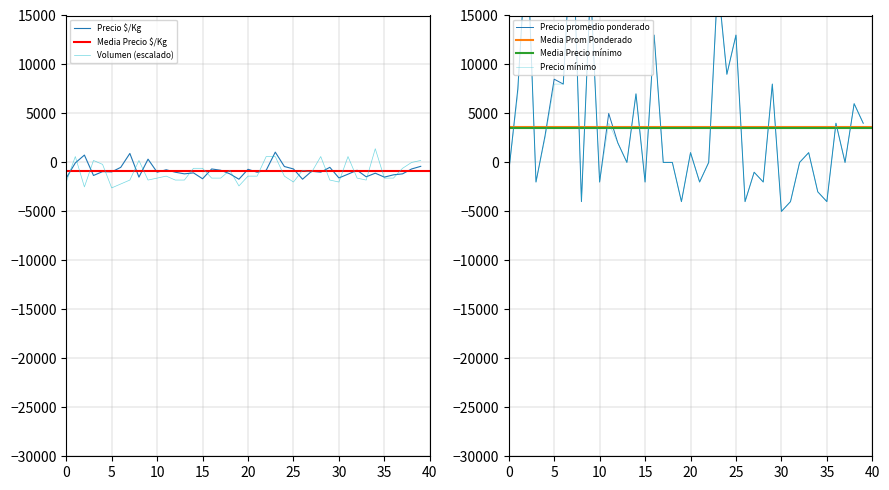

What is the value of the Volumen point at the 13th from the left?

-1800